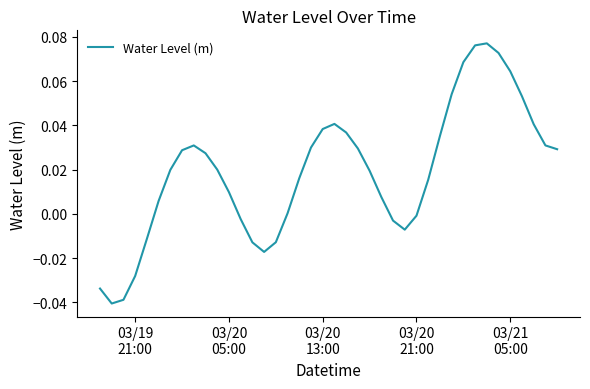

What is the difference between the maximum and minimum values?

0.1